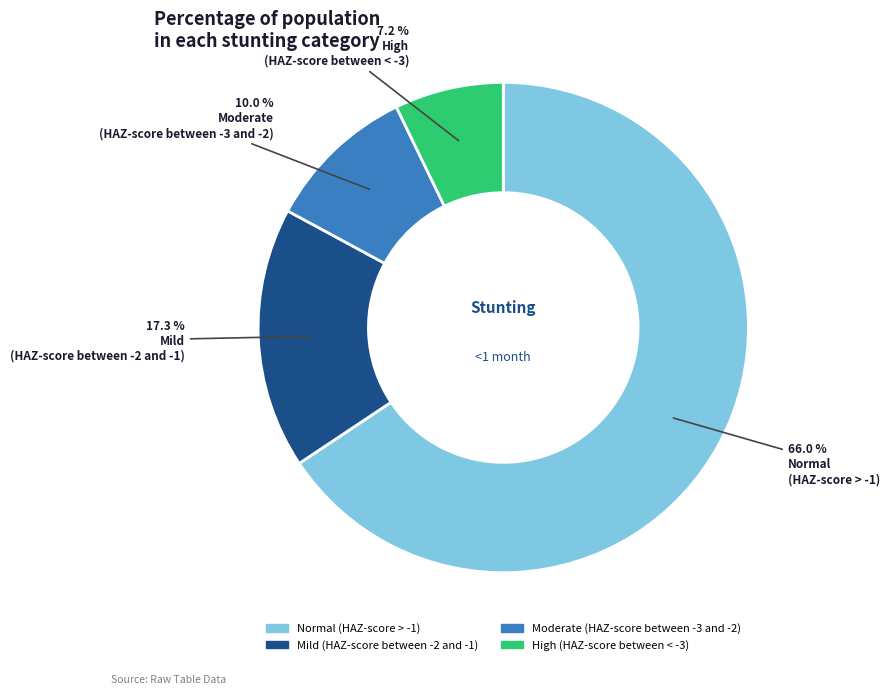

To the nearest percent, what is the average slice percentage?

25%